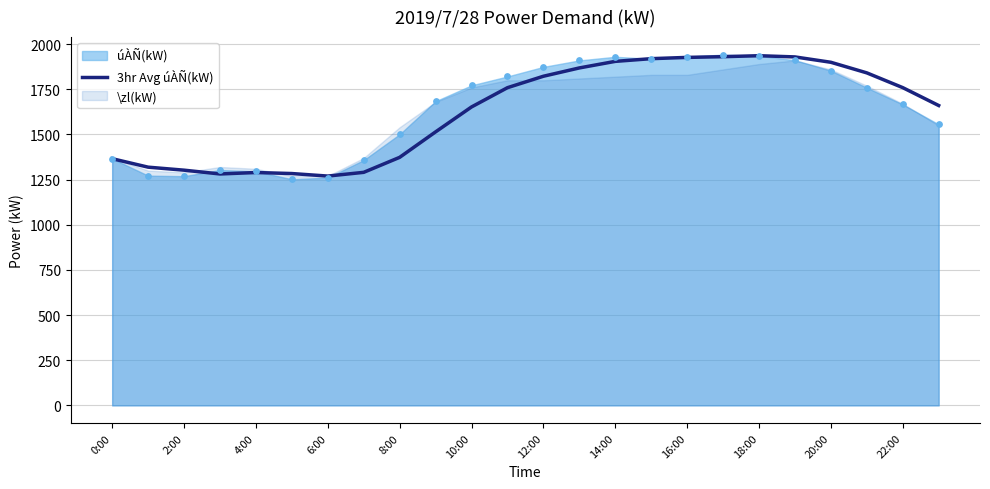

What is the maximum value for 3hr Avg úÀÑ(kW)?

1936.0